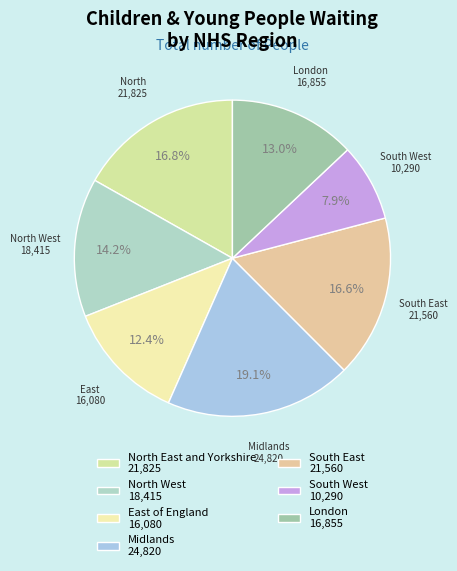

To the nearest percent, what is the average slice percentage?

14%